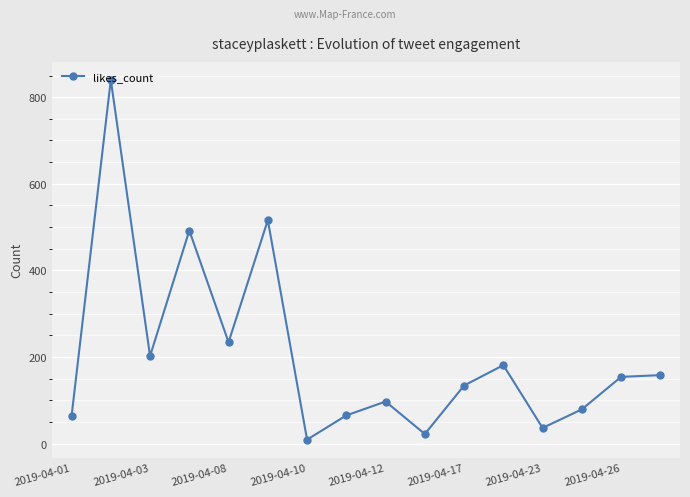

True or false: there are more than 2 points higher than both neighbors.

True